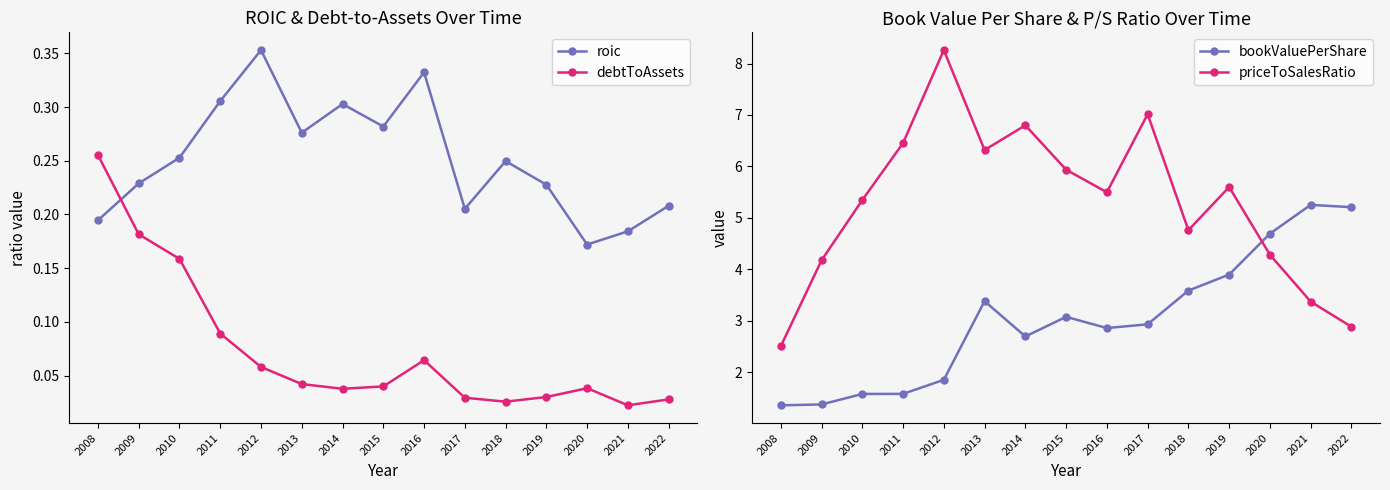

Which series has the largest total across all categories?

priceToSalesRatio